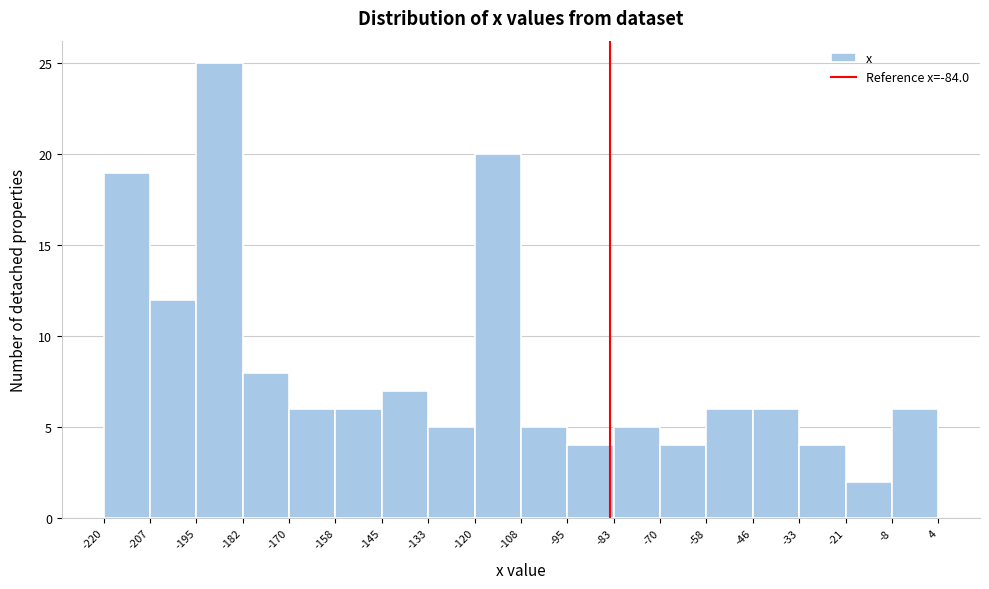

Reading left to right, transcribe this chart: for each bar, give the range it covers on the x-axis and its height. The values are not printed on the chart, so give them approximately, as read against the axis.

-220 to -207: 19
-207 to -195: 12
-195 to -182: 25
-182 to -170: 8
-170 to -158: 6
-158 to -145: 6
-145 to -133: 7
-133 to -120: 5
-120 to -108: 20
-108 to -95: 5
-95 to -83: 4
-83 to -70: 5
-70 to -58: 4
-58 to -46: 6
-46 to -33: 6
-33 to -21: 4
-21 to -8: 2
-8 to 4: 6